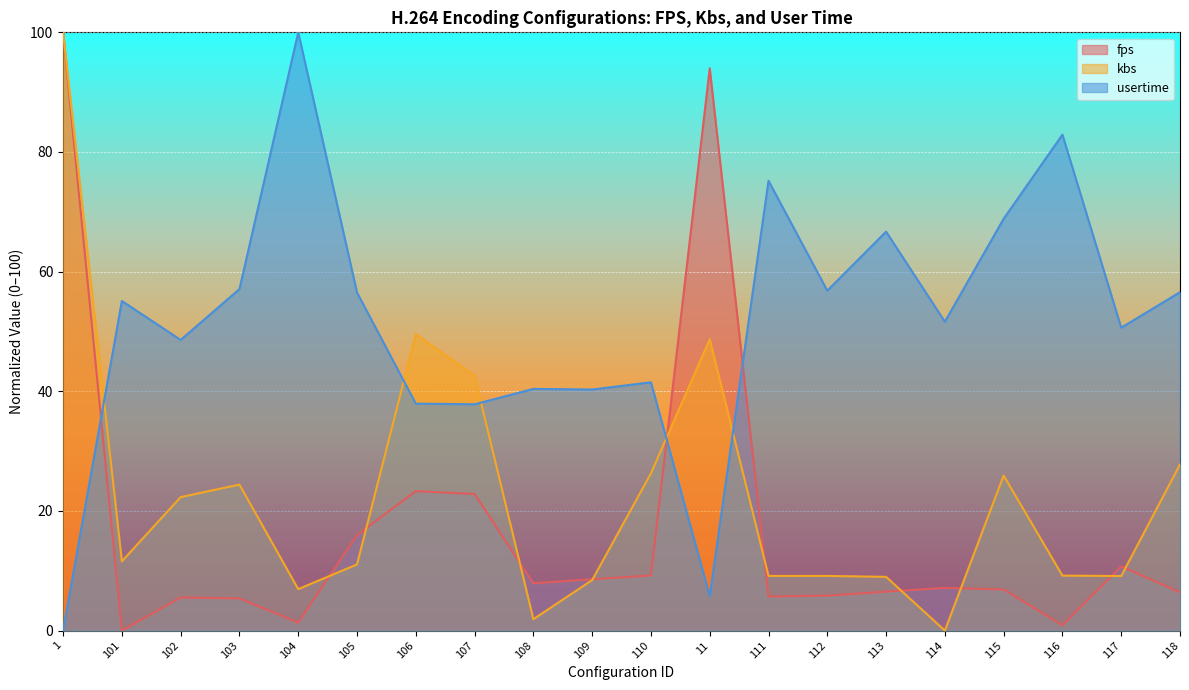

How many times do fps and usertime cross each other?

3